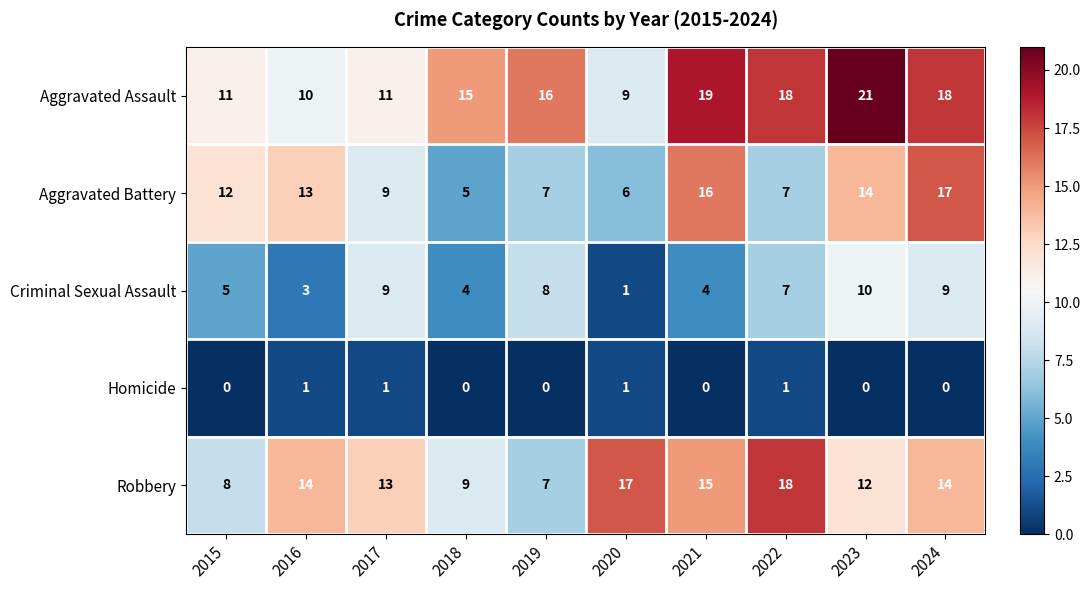

What is the total value across all series at 2023?

57